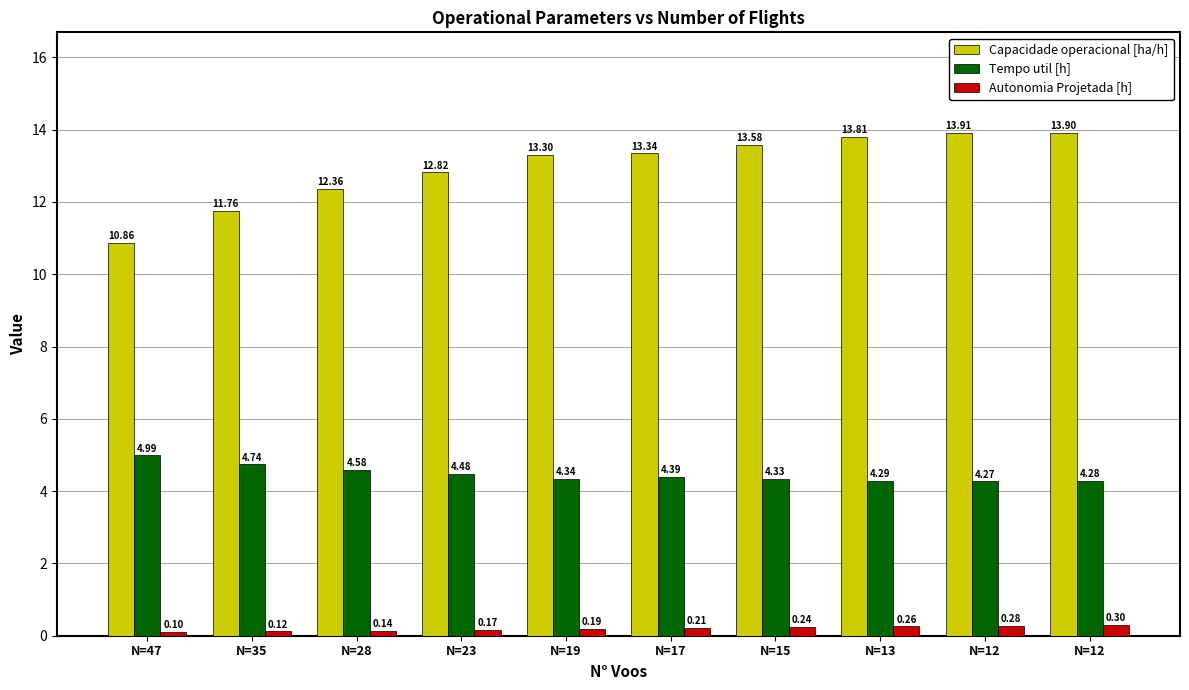

How many bars are there in total?

30